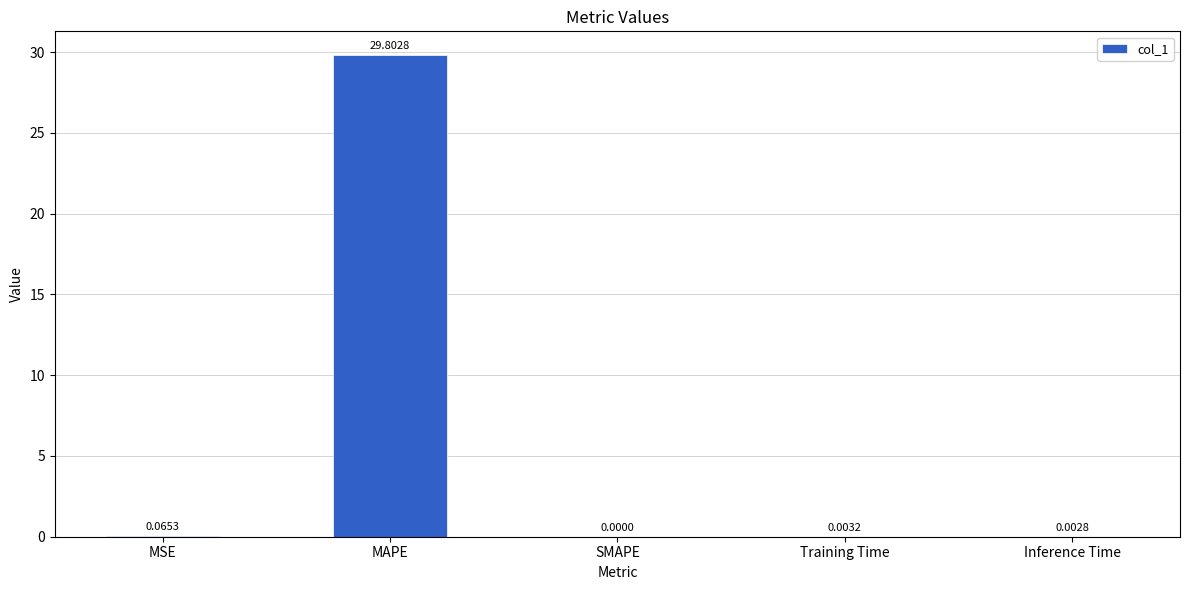

Are the bars horizontal?

No